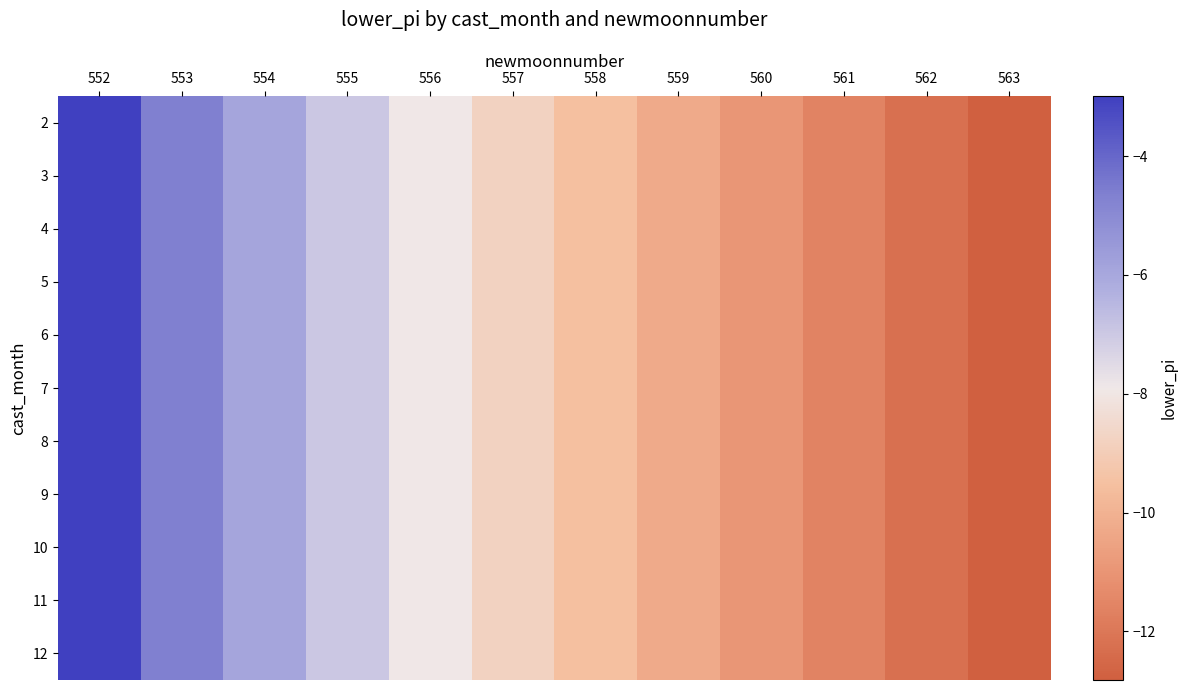

Which label corresponds to the smallest value in the chart?

563